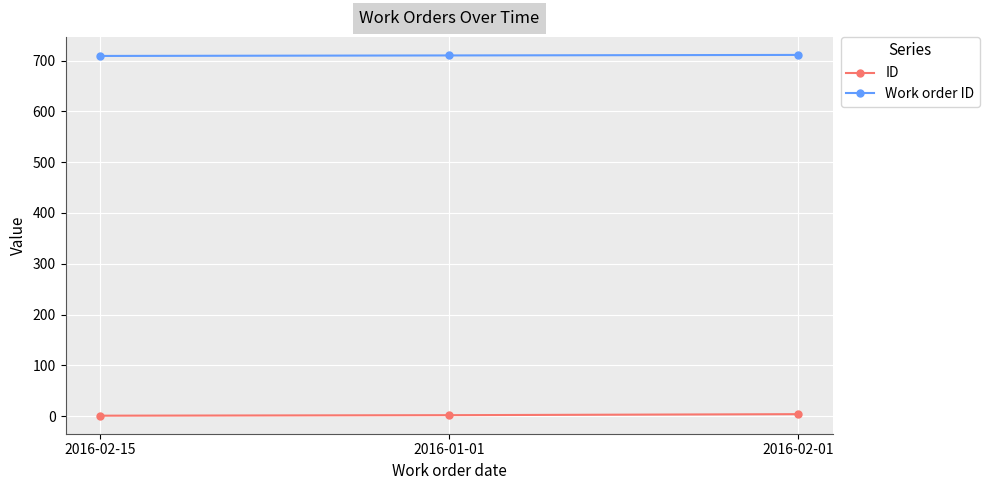

Where is ID nearest to the value 2?

2016-01-01